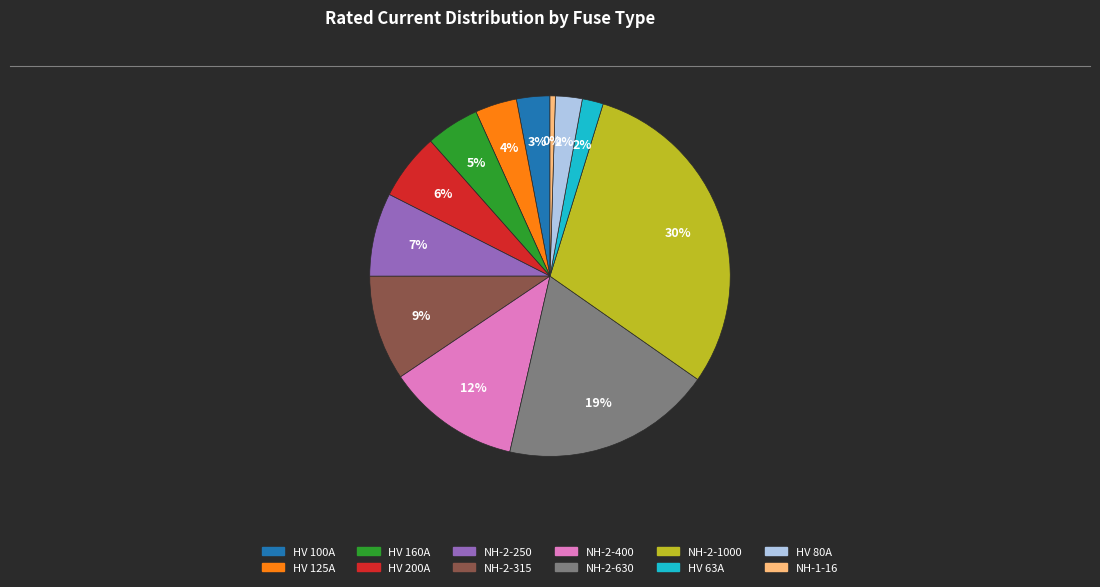

Does HV 200A represent more than half of the total?

No